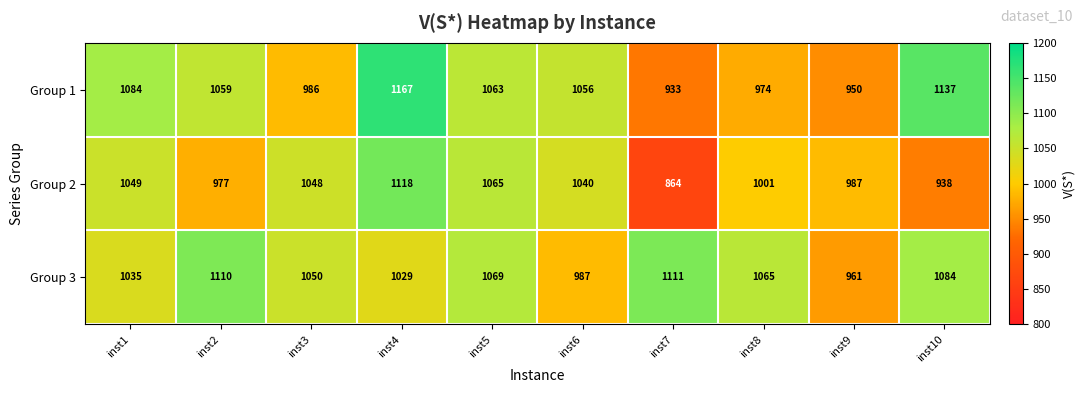

What is the difference between the Group 2 values at inst1 and inst4?

69